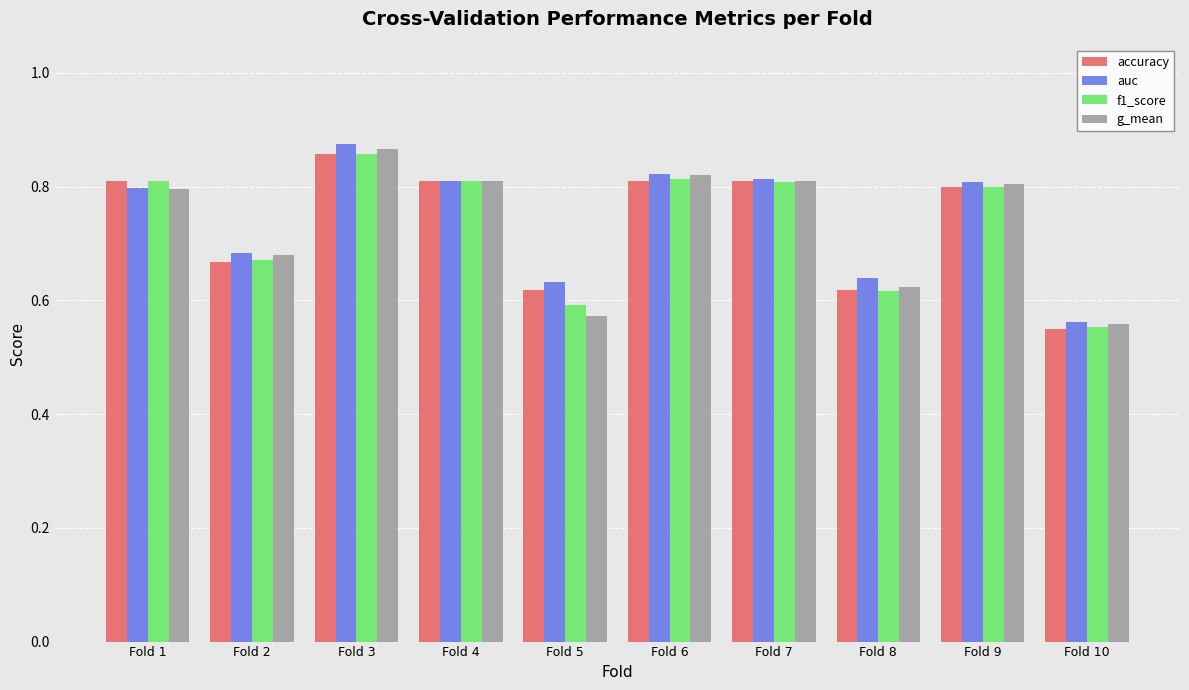

At how many categories does at least one series exceed 0?

10